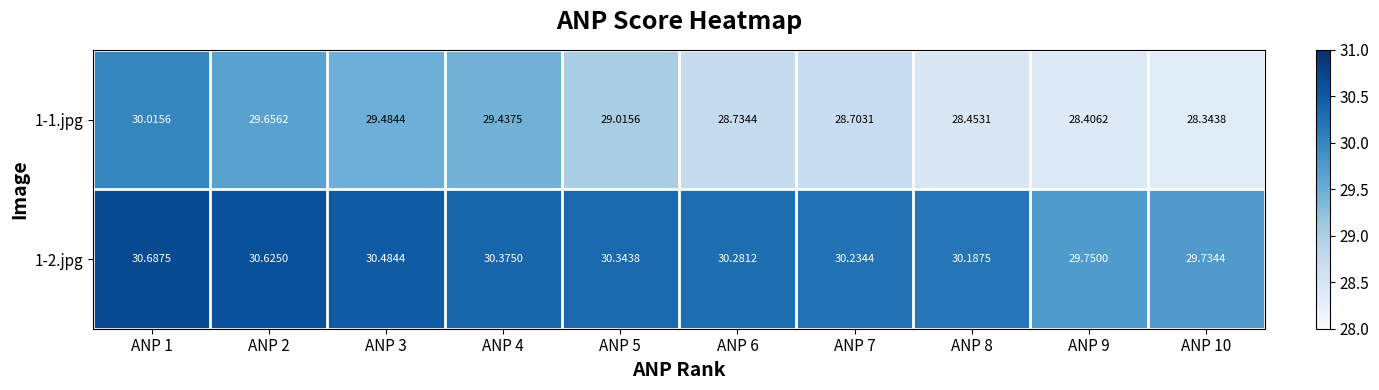

What is the spread (max minus min) of values at ANP 9?

1.3